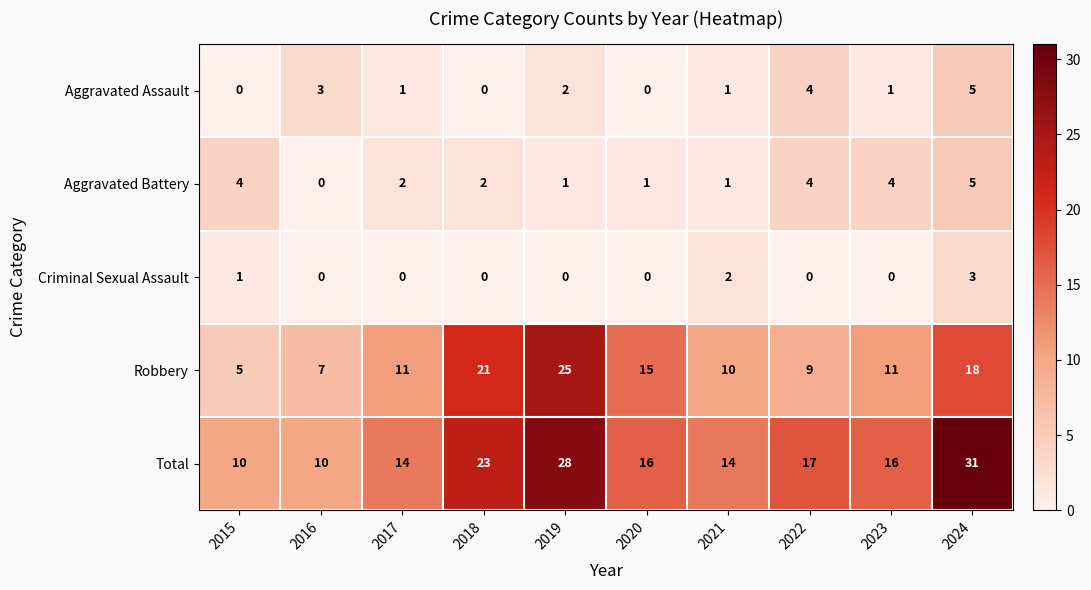

What is the spread (max minus min) of values at 2016?

10